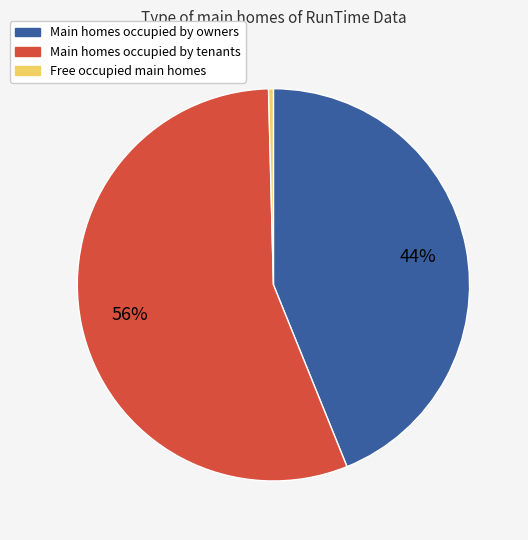

To the nearest percent, what is the average slice percentage?

33%